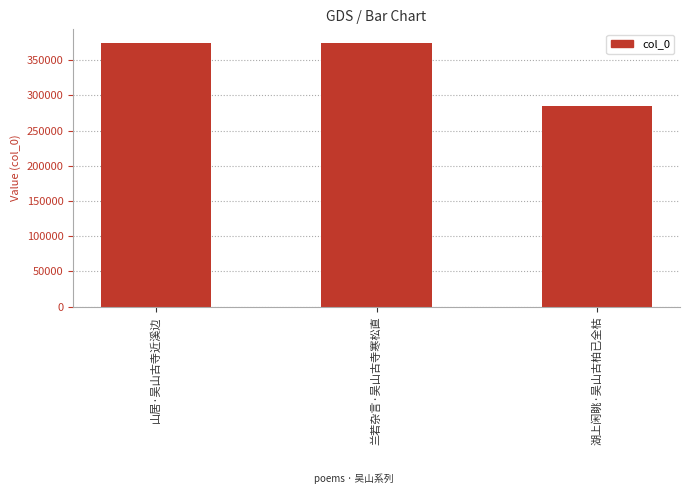

Between 湖上闲眺·吴山古柏已全枯 and 山居·吴山古寺近溪边, which is larger?

山居·吴山古寺近溪边